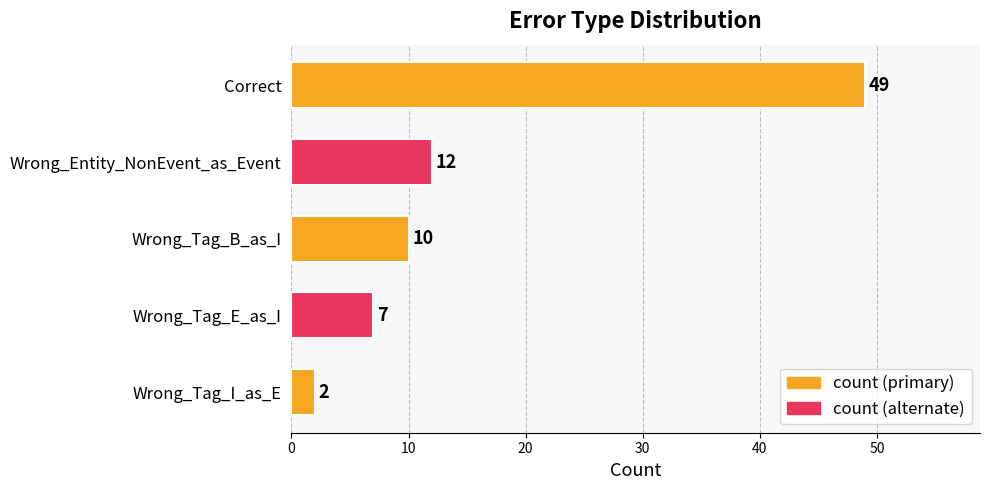

Does the chart contain any negative values?

No